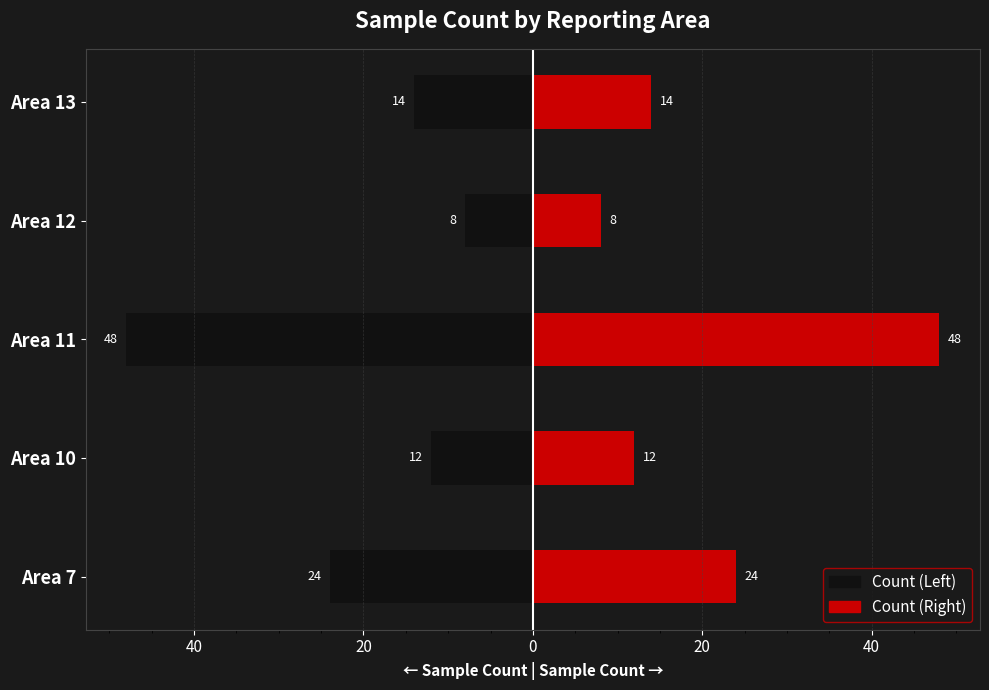

Rank the series by their maximum value, from highest to lowest.

Right, Left